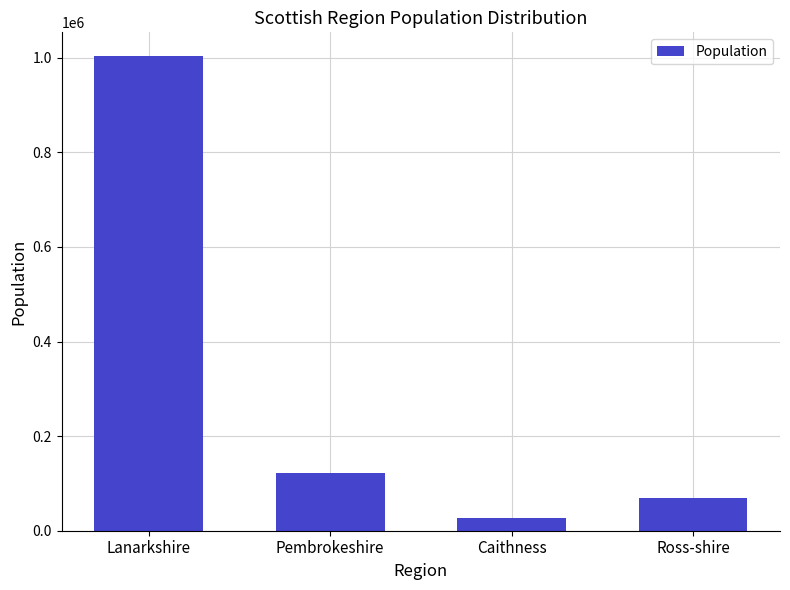

List the labels in order of value, largest first.

Lanarkshire, Pembrokeshire, Ross-shire, Caithness